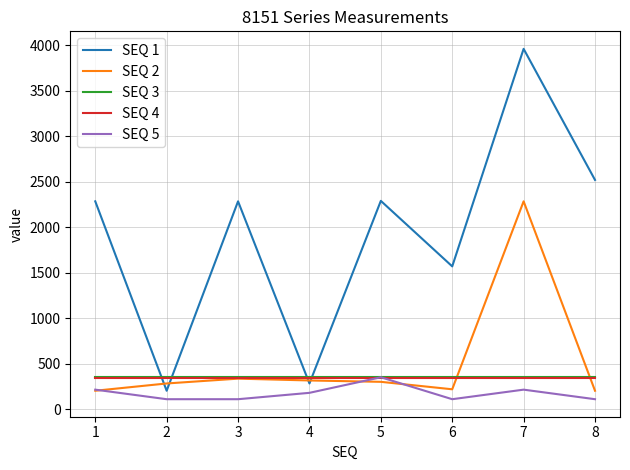

Which series changed the most between 2 and 4?

SEQ 1